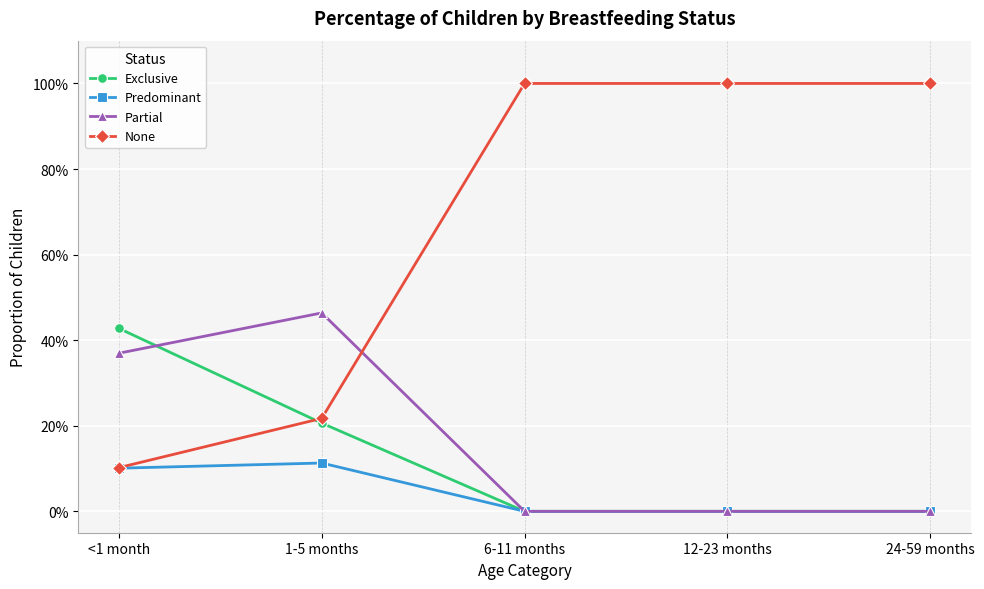

What are all the series names shown in the legend?

Exclusive, Predominant, Partial, None